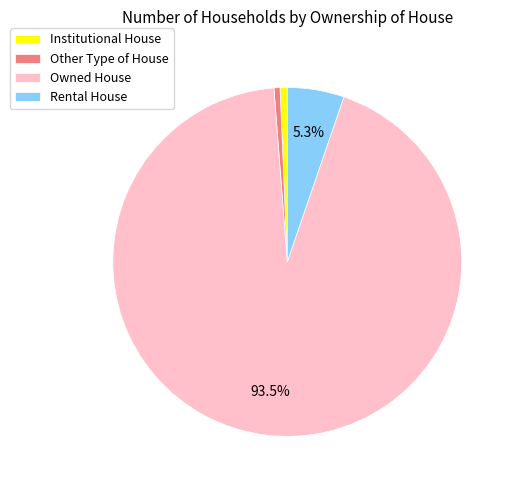

What percentage is the Institutional House slice, to the nearest percent?

1%